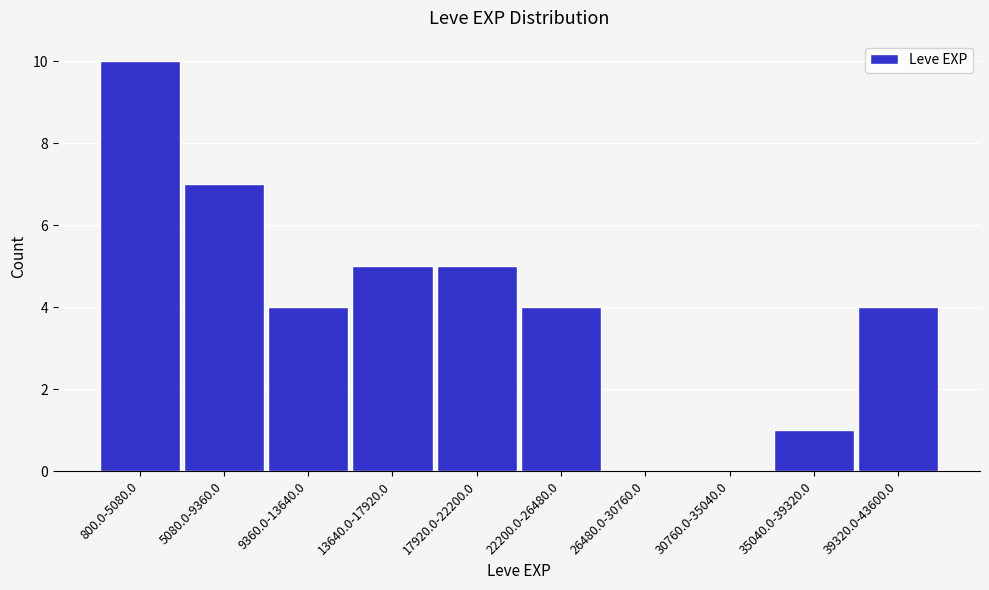

Reading right to left, what are all the values shown in this chart?

39320.0-43600.0=4	35040.0-39320.0=1	30760.0-35040.0=0	26480.0-30760.0=0	22200.0-26480.0=4	17920.0-22200.0=5	13640.0-17920.0=5	9360.0-13640.0=4	5080.0-9360.0=7	800.0-5080.0=10